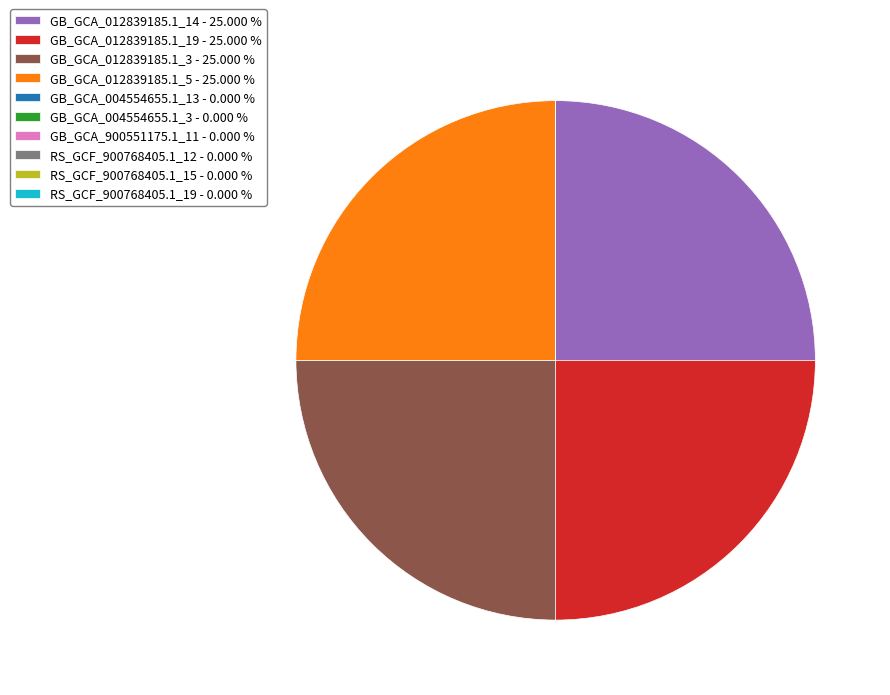

Does GB_GCA_012839185.1_5 - 25.000 % represent more than half of the total?

No